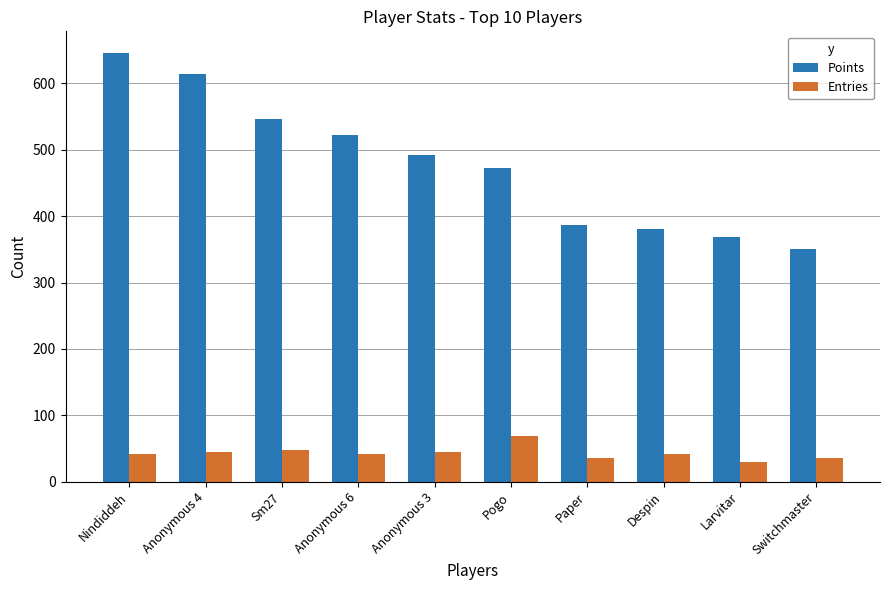

At which category is the sum across all series the highest?

Nindiddeh